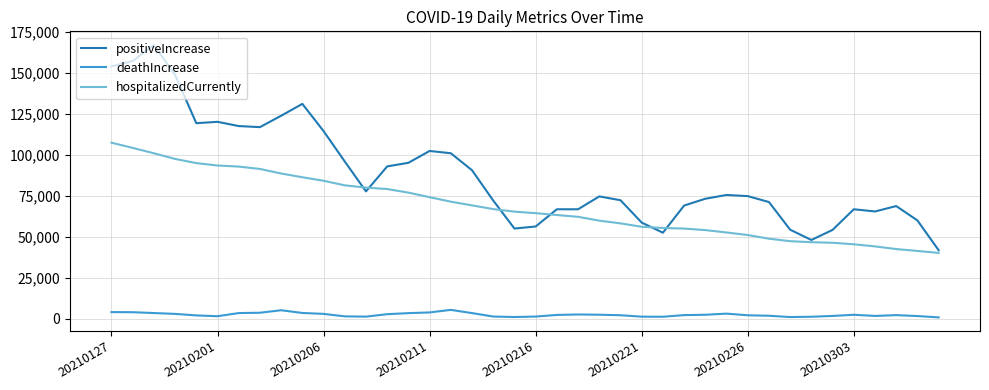

What is the maximum value shown in the chart?

167111